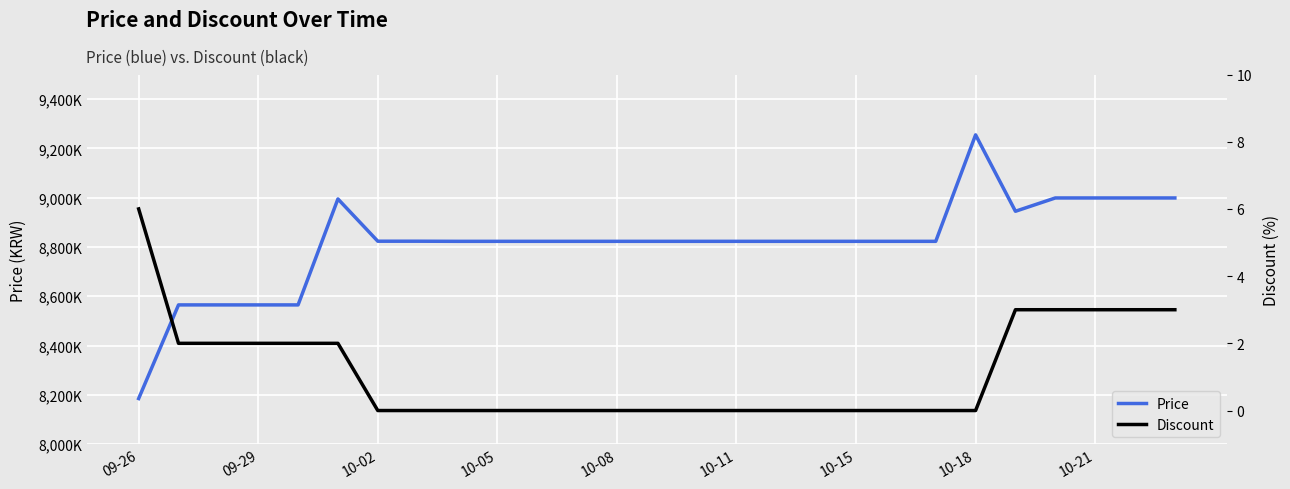

Reading right to left, what are all the values shown in this chart?

Price: 8999000	8999000	8999000	8999000	8945000	9255000	8823000	8823000	8823000	8823000	8823000	8823000	8823000	8823000	8823000	8823000	8823000	8823000	8823000	8823500	8823500	8995000	8565000	8565000	8565000	8565000	8185000
Discount: 3	3	3	3	3	0	0	0	0	0	0	0	0	0	0	0	0	0	0	0	0	2	2	2	2	2	6